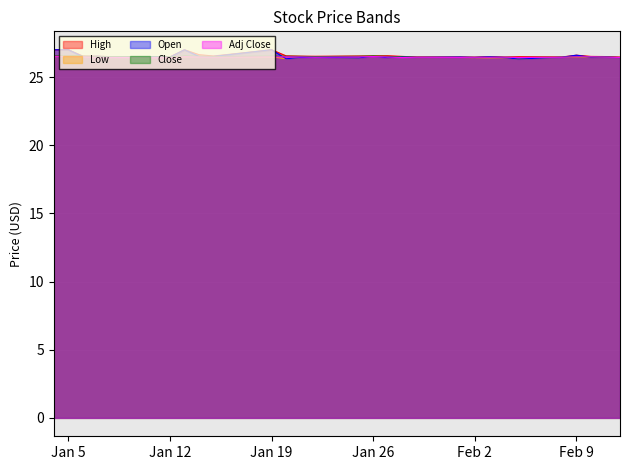

Which series has the widest spread of values?

Open